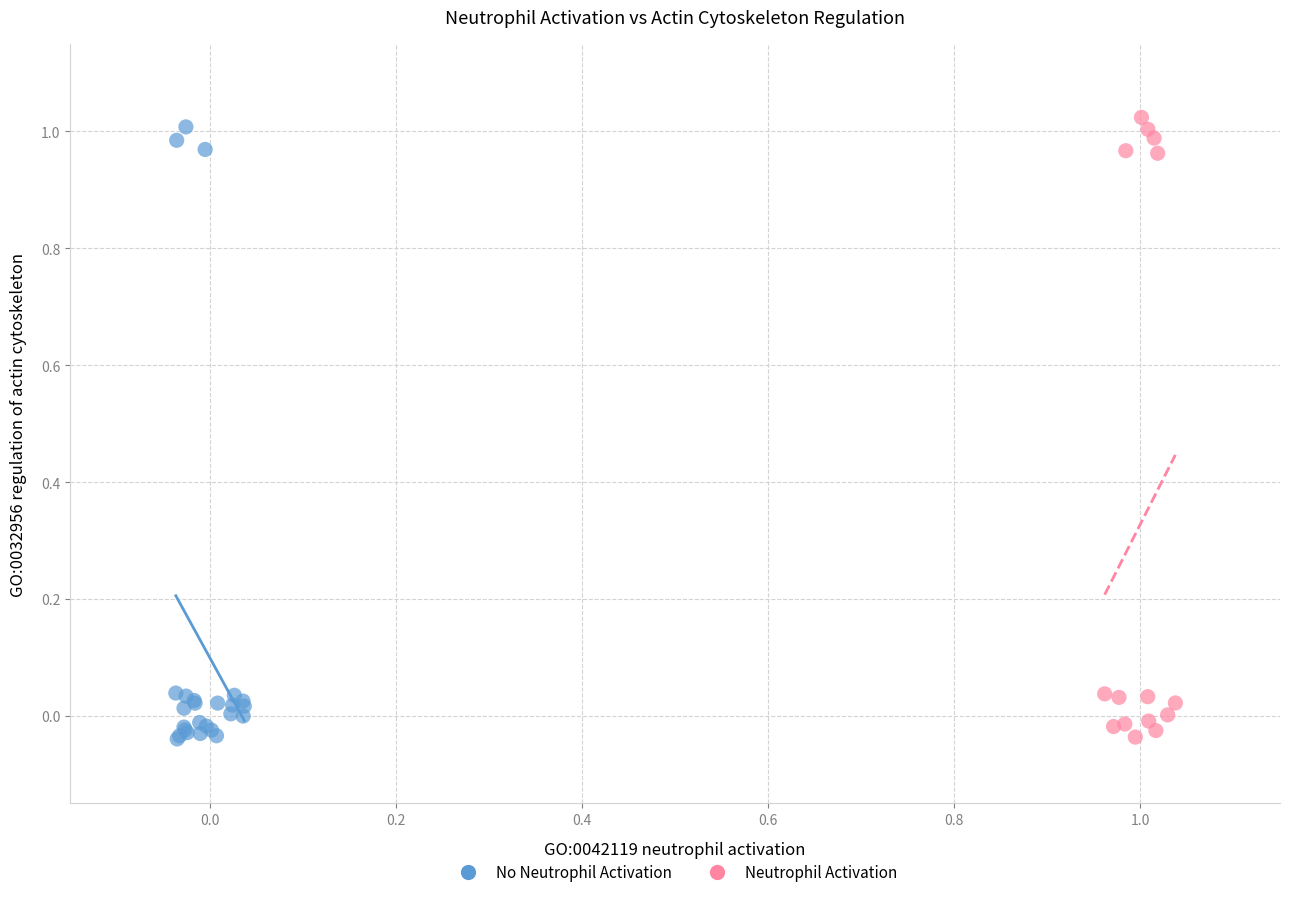

Which series has the widest spread of Y values?

Neutrophil Activation